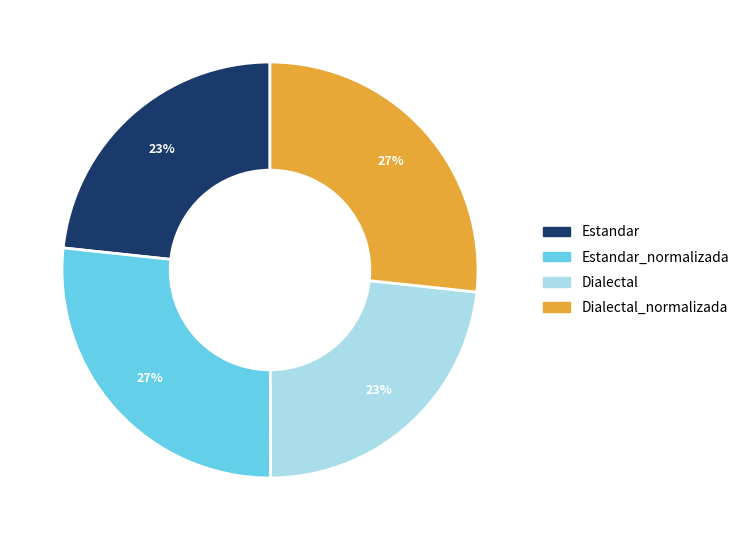

Is there any slice that represents more than half of the pie?

No